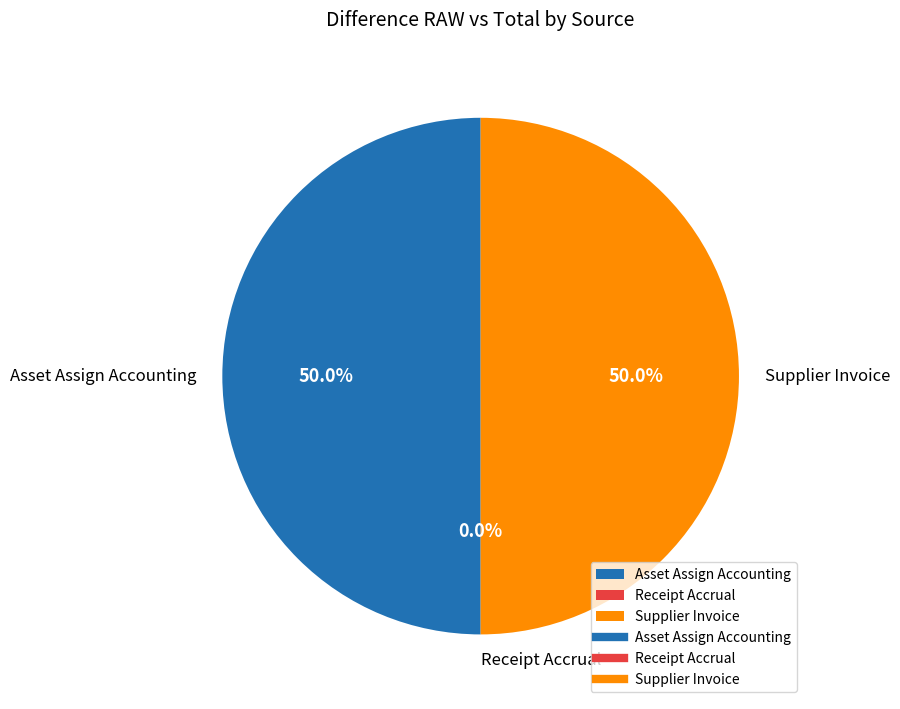

Is Asset Assign Accounting the majority of the pie?

No